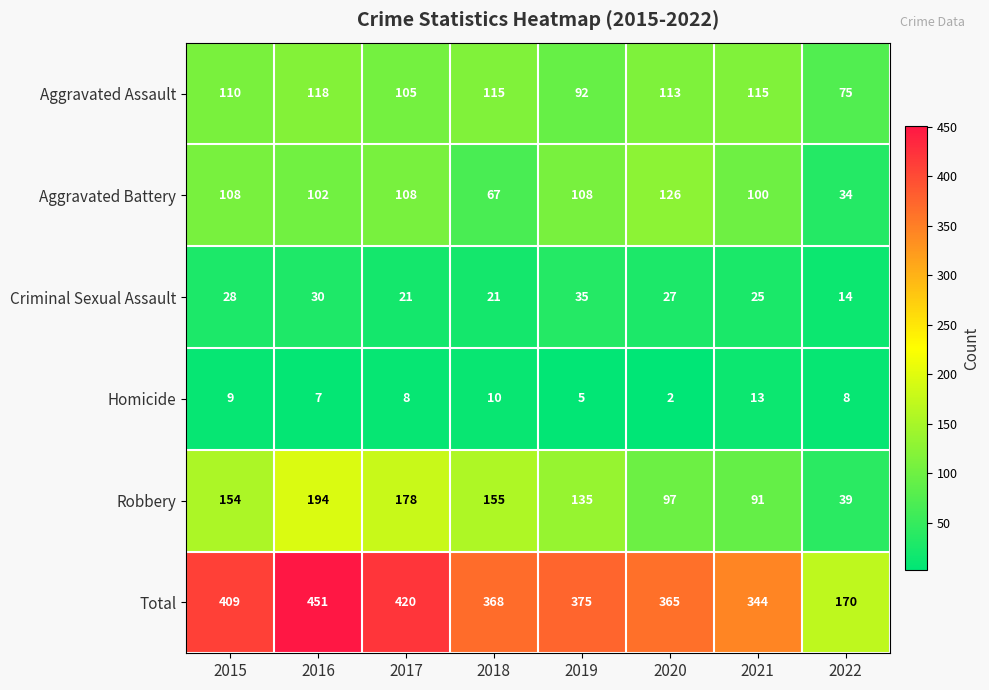

How many data points does each series have?

8